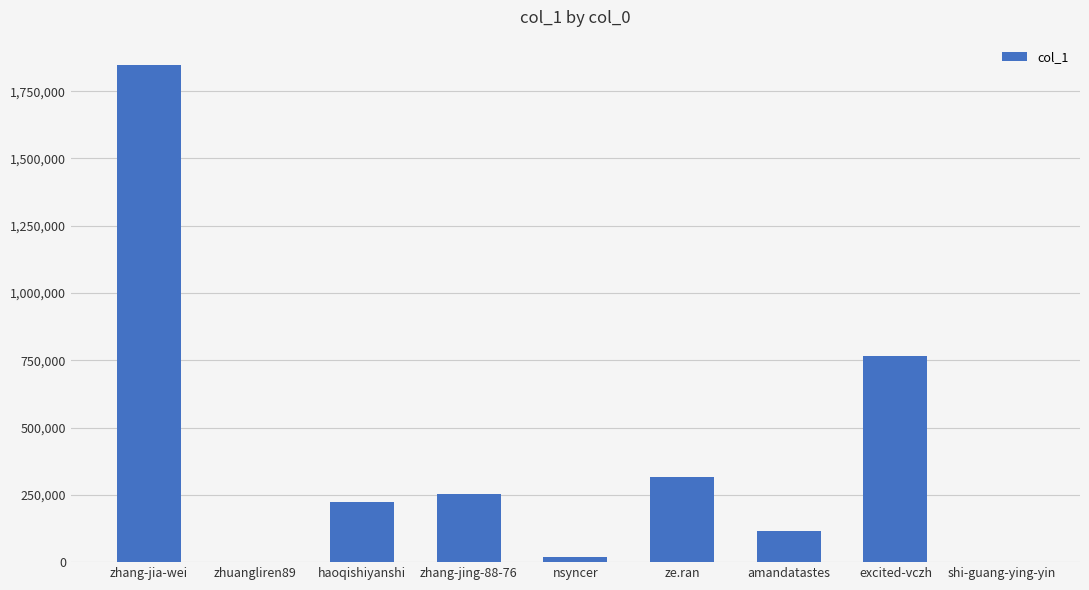

How many series are shown in this chart?

1